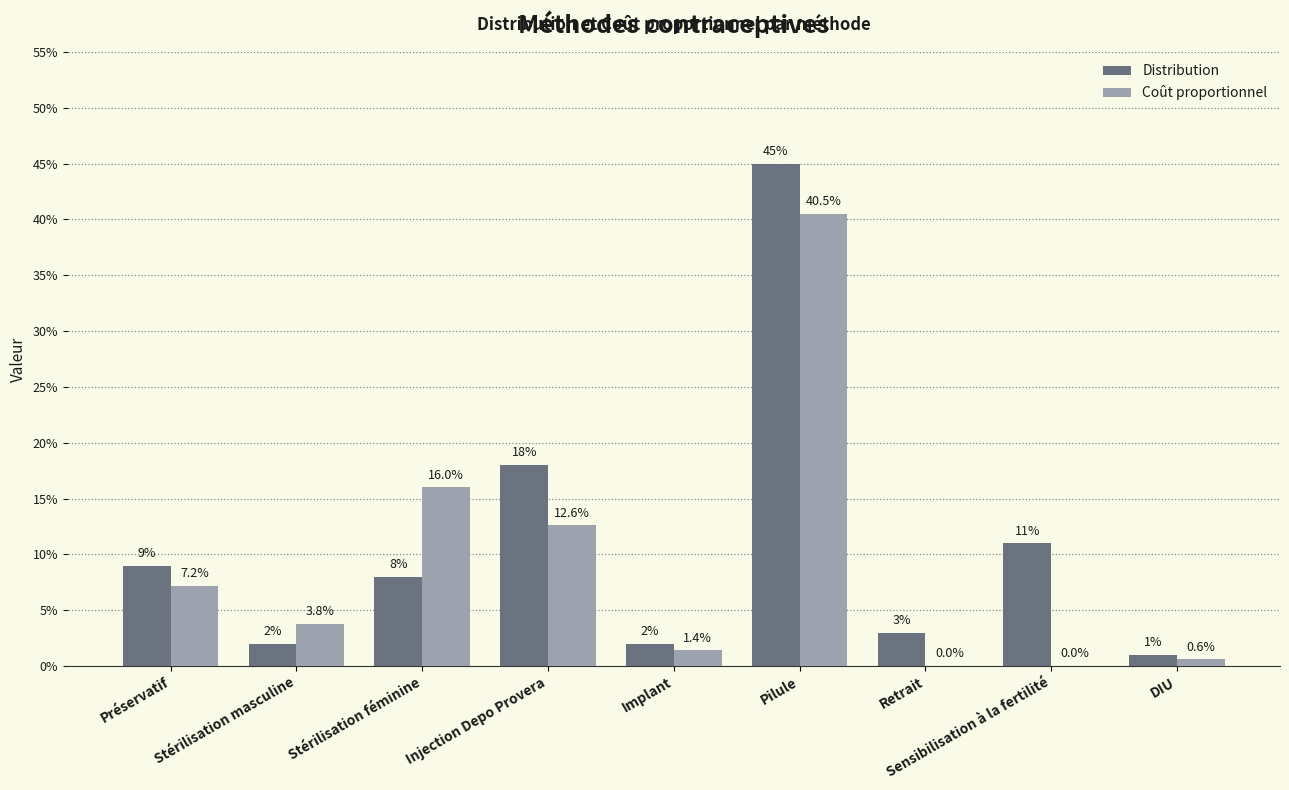

What are all the series names shown in the legend?

Distribution, Coût proportionnel